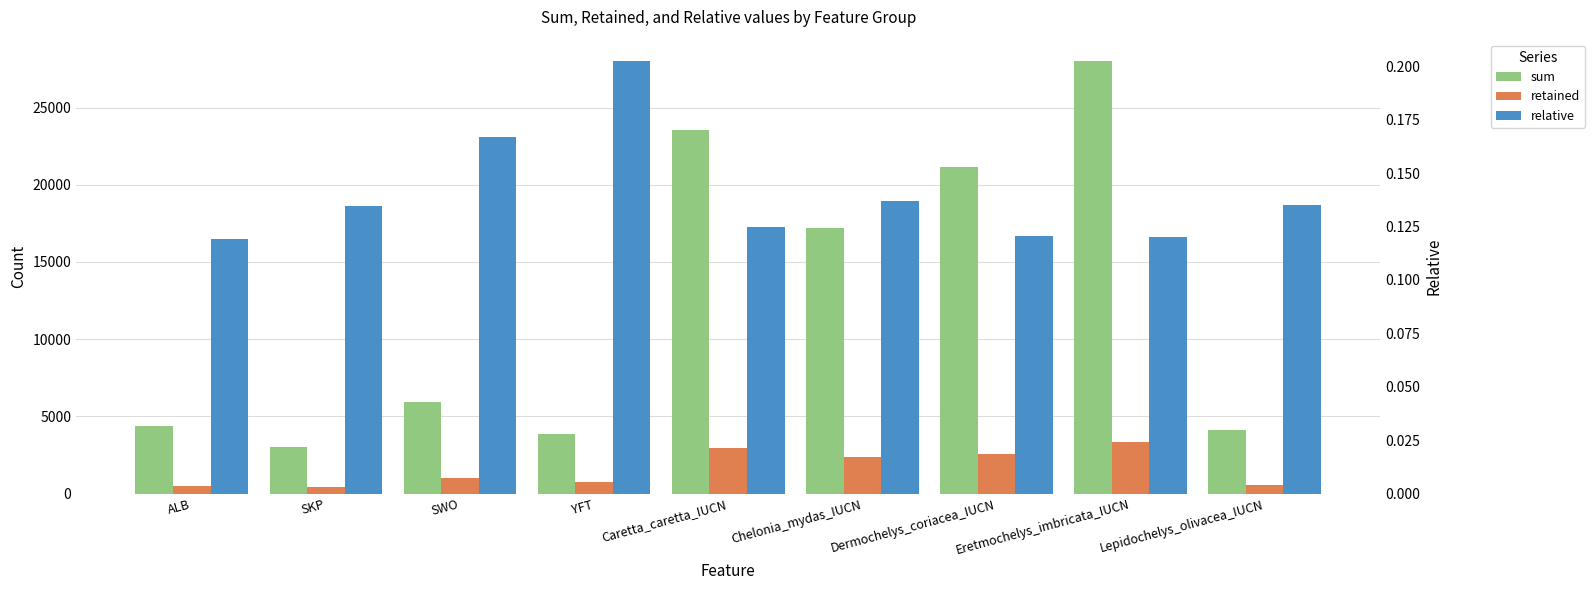

Reading left to right, transcribe all the data shown in this chart.

sum: 4389.0	2990.0	5912.0	3835.0	23522.0	17198.0	21133.0	27998.0	4105.0
retained: 524.0	402.0	986.0	776.0	2932.0	2358.0	2544.0	3362.0	555.0
relative: 0.1	0.1	0.2	0.2	0.1	0.1	0.1	0.1	0.1